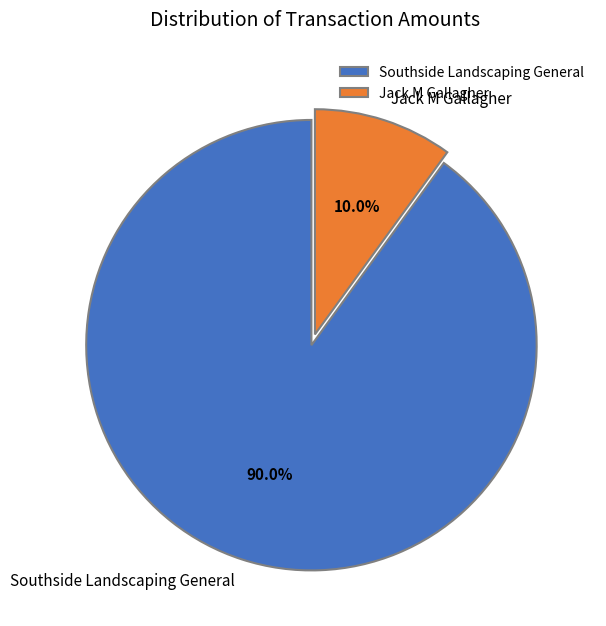

Which category accounts for the majority?

Southside Landscaping General